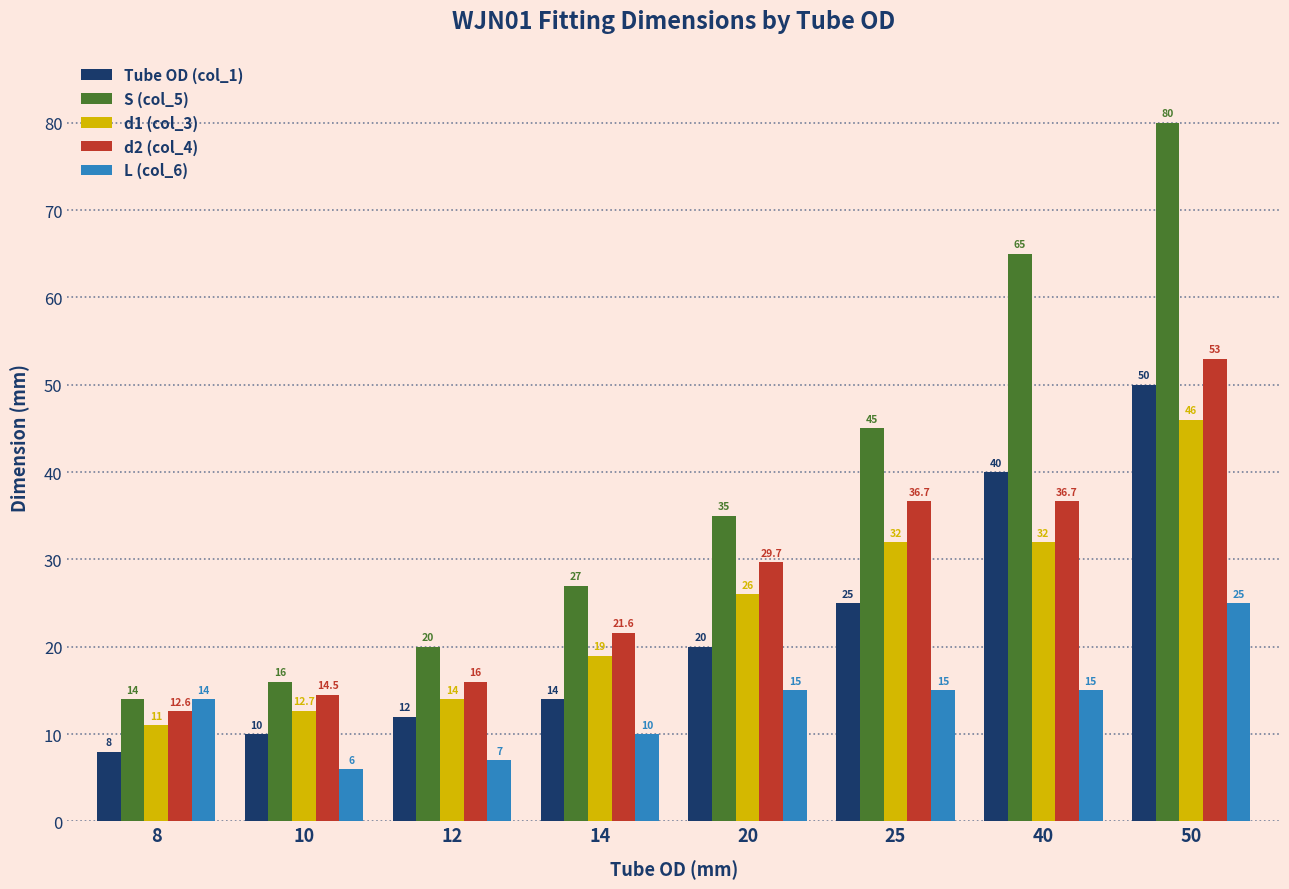

Reading left to right, extract all data points from this chart.

Tube OD (col_1): 8.0	10.0	12.0	14.0	20.0	25.0	40.0	50.0
S (col_5): 14.0	16.0	20.0	27.0	35.0	45.0	65.0	80.0
d1 (col_3): 11.0	12.7	14.0	19.0	26.0	32.0	32.0	46.0
d2 (col_4): 12.6	14.5	16.0	21.6	29.7	36.7	36.7	53.0
L (col_6): 14.0	6.0	7.0	10.0	15.0	15.0	15.0	25.0